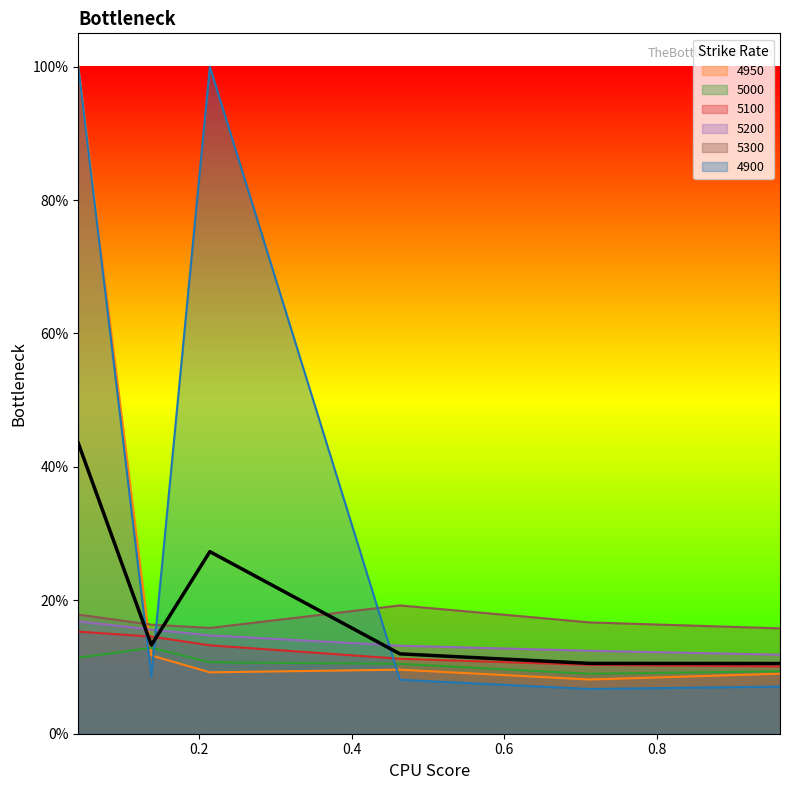

Reading right to left, list all the values displayed in this chart.

4950: 0.9616438356164384=0.1	0.7123287671232876=0.1	0.463013698630137=0.1	0.2136986301369863=0.1	0.136986301369863=0.1	0.0410958904109589=1.0
5000: 0.9616438356164384=0.1	0.7123287671232876=0.1	0.463013698630137=0.1	0.2136986301369863=0.1	0.136986301369863=0.1	0.0410958904109589=0.1
5100: 0.9616438356164384=0.1	0.7123287671232876=0.1	0.463013698630137=0.1	0.2136986301369863=0.1	0.136986301369863=0.1	0.0410958904109589=0.2
5200: 0.9616438356164384=0.1	0.7123287671232876=0.1	0.463013698630137=0.1	0.2136986301369863=0.1	0.136986301369863=0.2	0.0410958904109589=0.2
5300: 0.9616438356164384=0.2	0.7123287671232876=0.2	0.463013698630137=0.2	0.2136986301369863=0.2	0.136986301369863=0.2	0.0410958904109589=0.2
4900: 0.9616438356164384=0.1	0.7123287671232876=0.1	0.463013698630137=0.1	0.2136986301369863=1.0	0.136986301369863=0.1	0.0410958904109589=1.0